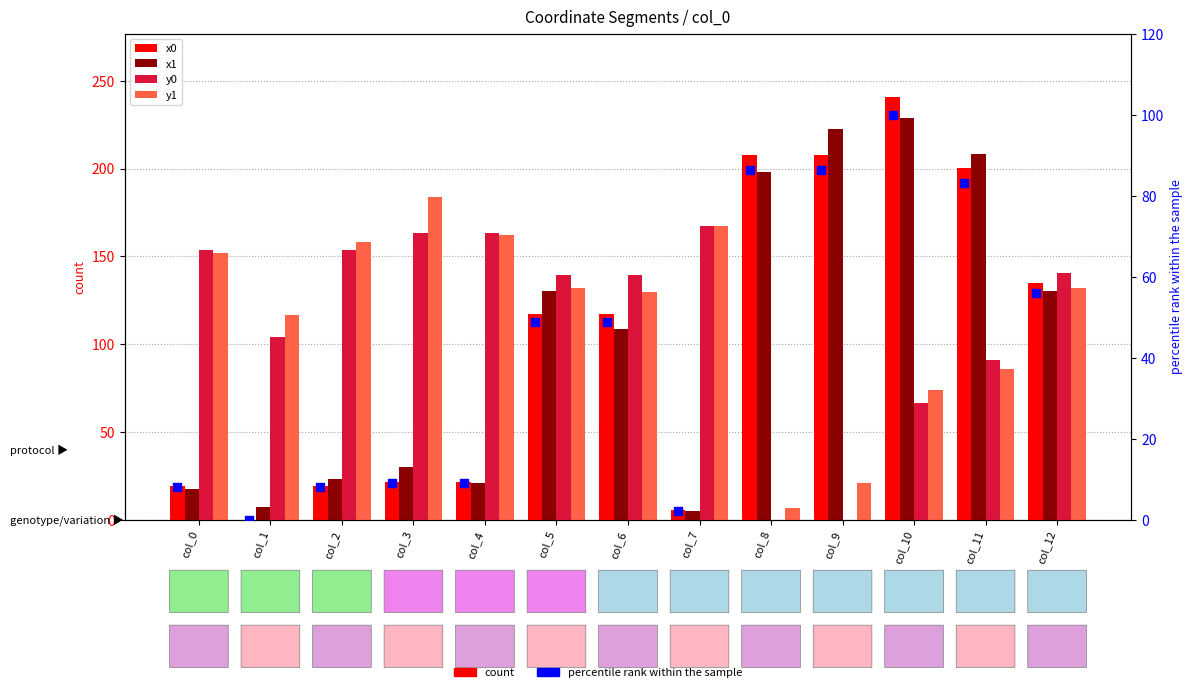

At how many categories does at least one series exceed 155?

8